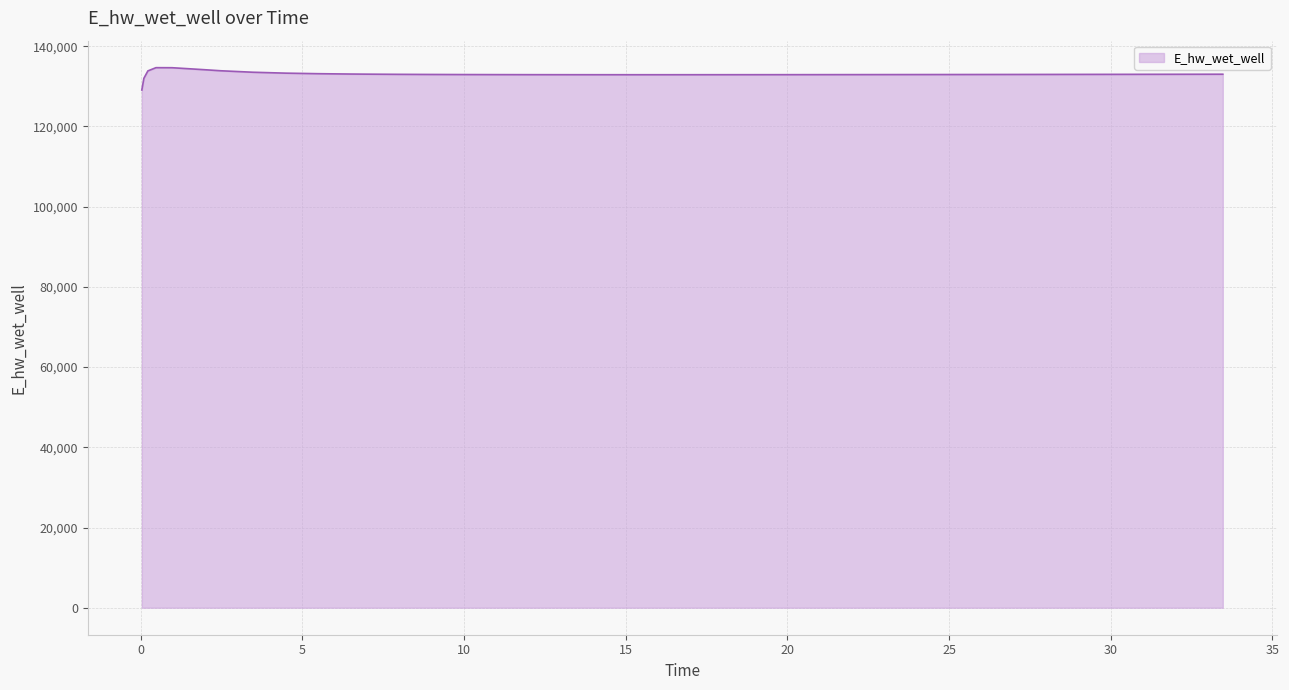

What is the greatest value displayed?

134648.6